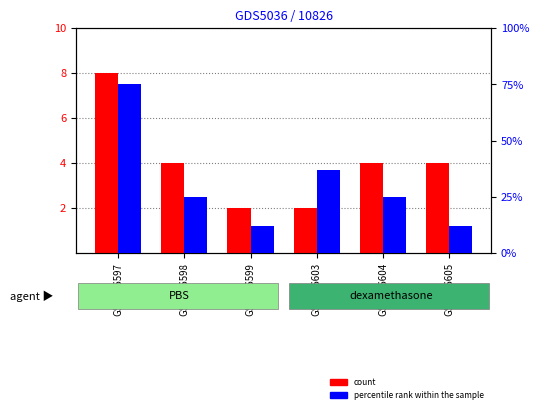

Which category has the lowest value across all series?

GSM596599